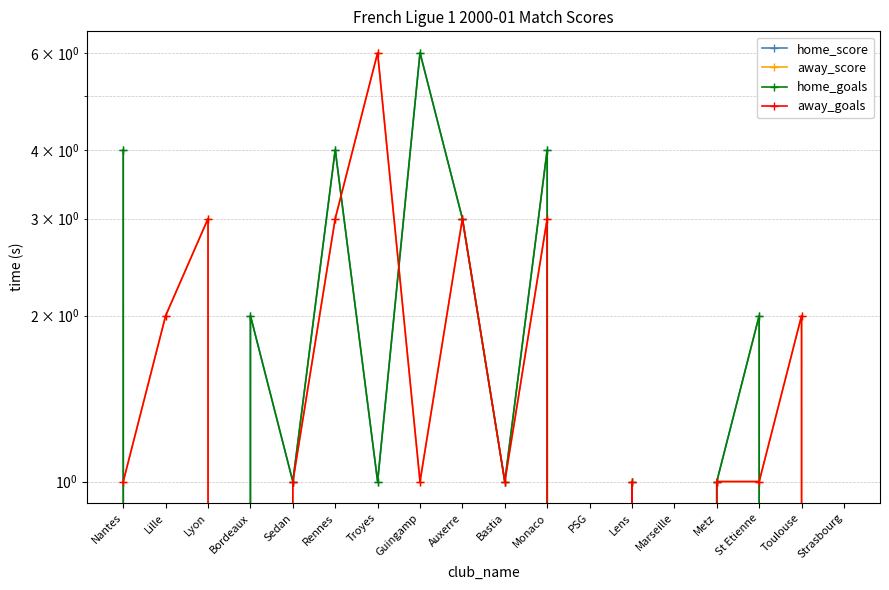

What is the difference between the home_score values at Bordeaux and PSG?

2